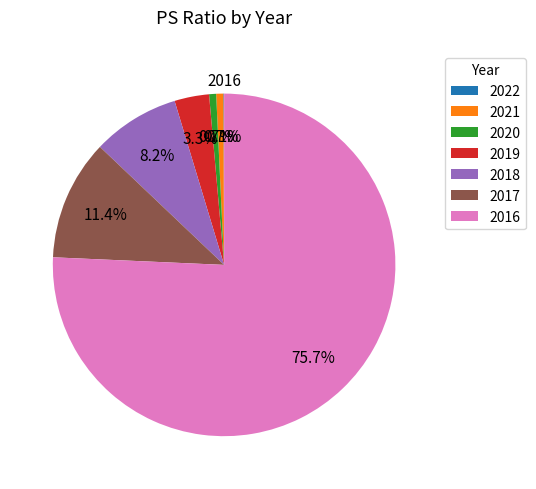

What percentage is the 2018 slice, to the nearest percent?

8%